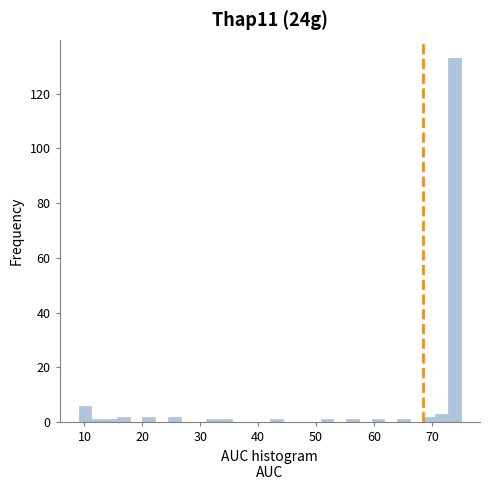

Read against the x-axis, roughly where is the centre of the tallest bar?

74